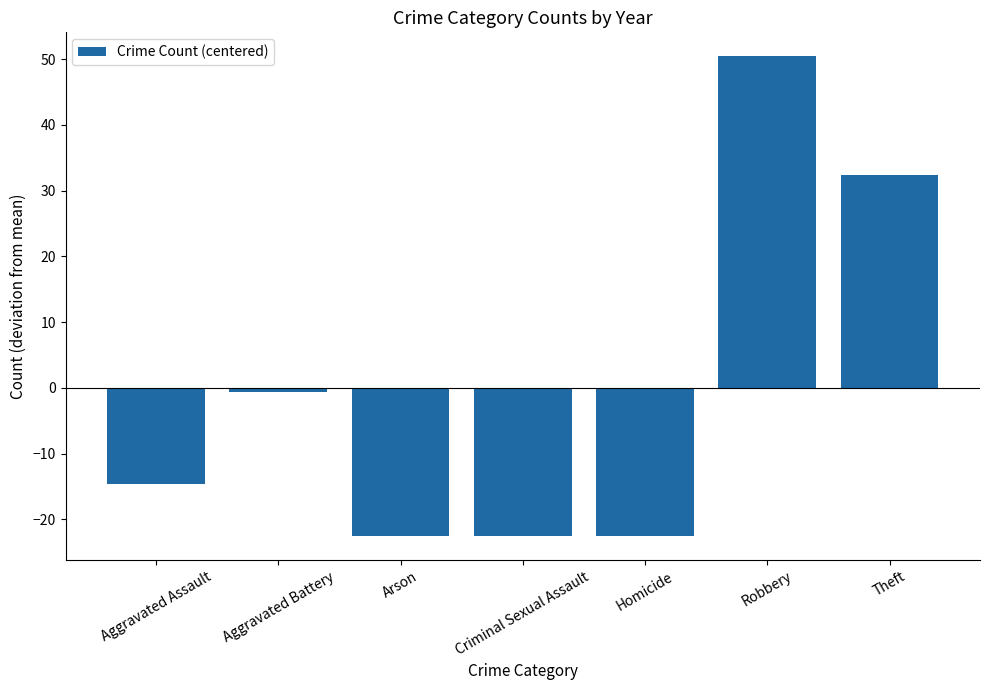

How many negative values are there?

5